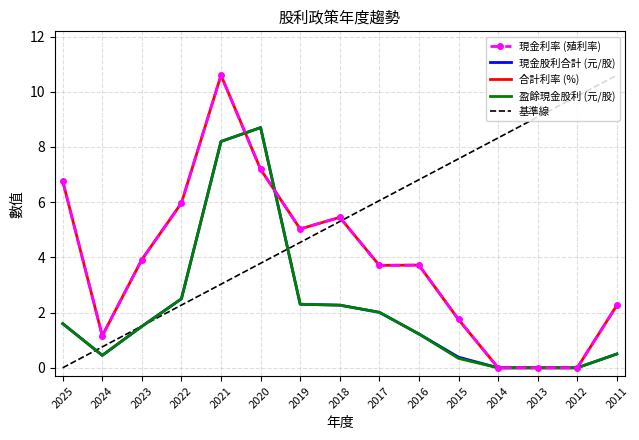

List the series in order of their peak value, lowest first.

現金股利合計, 盈餘現金股利, 現金利率, 合計利率